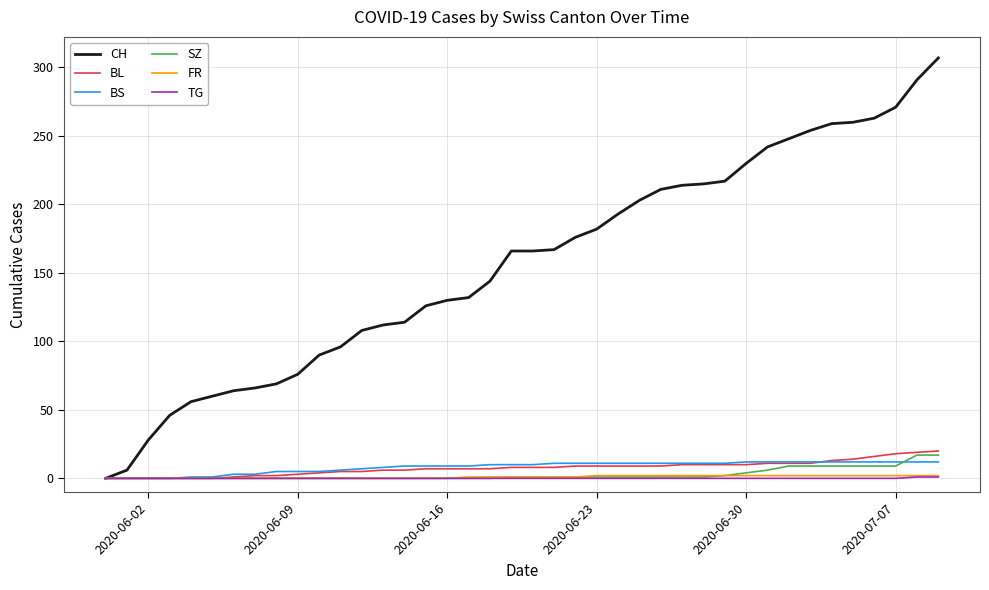

Is this an area chart (filled region under the line)?

No